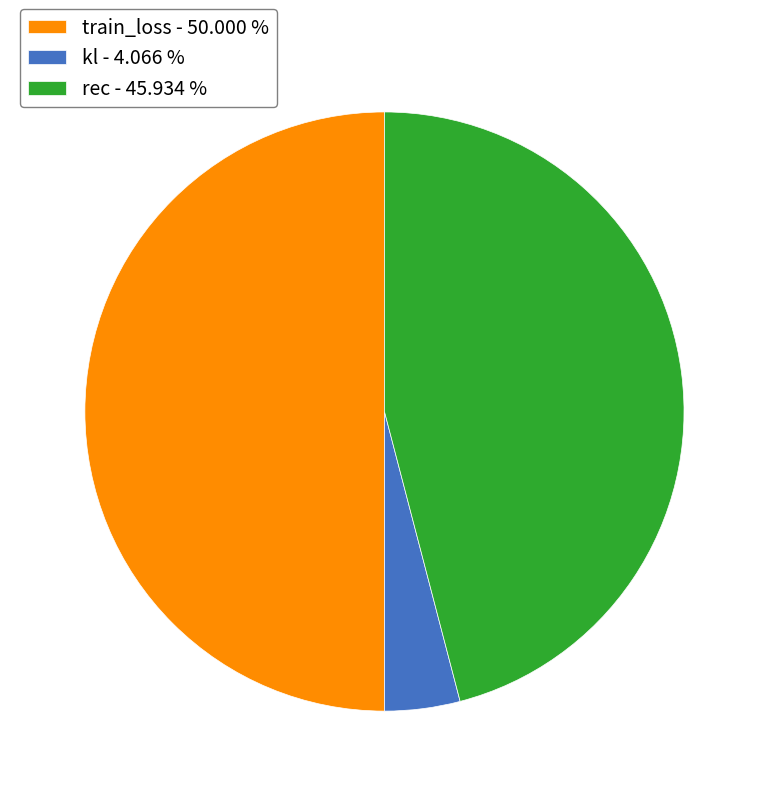

Approximately how many times larger is the value at train_loss - 50.000 % compared to rec - 45.934 %?

1.1